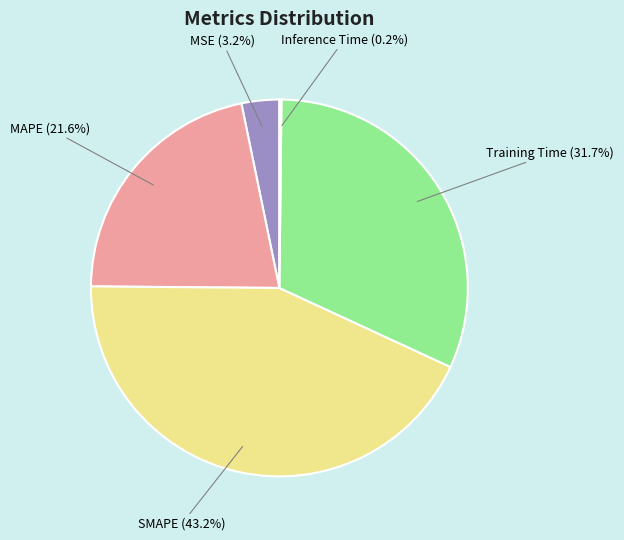

To the nearest percent, what is the difference between the MAPE and MSE slice percentages?

18%